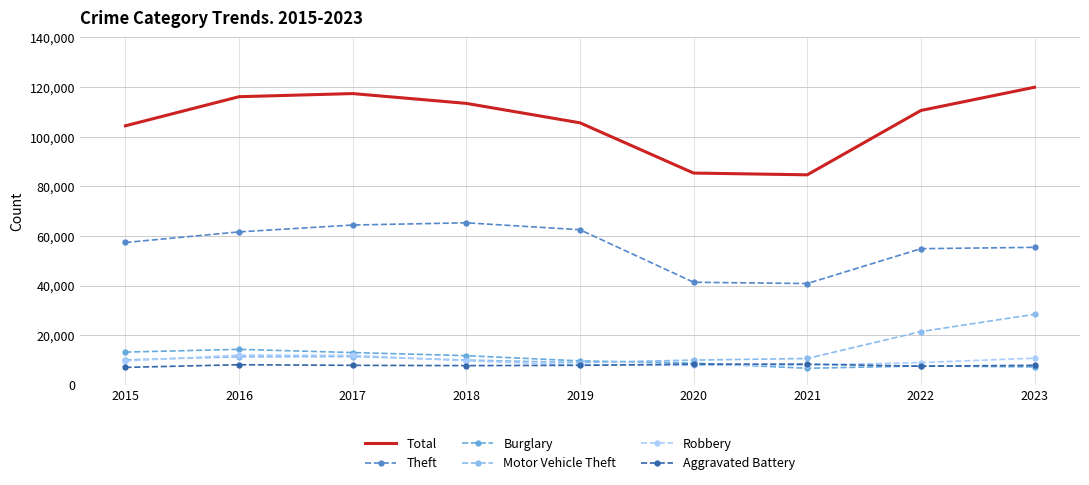

True or false: Theft and Burglary cross at least once.

False